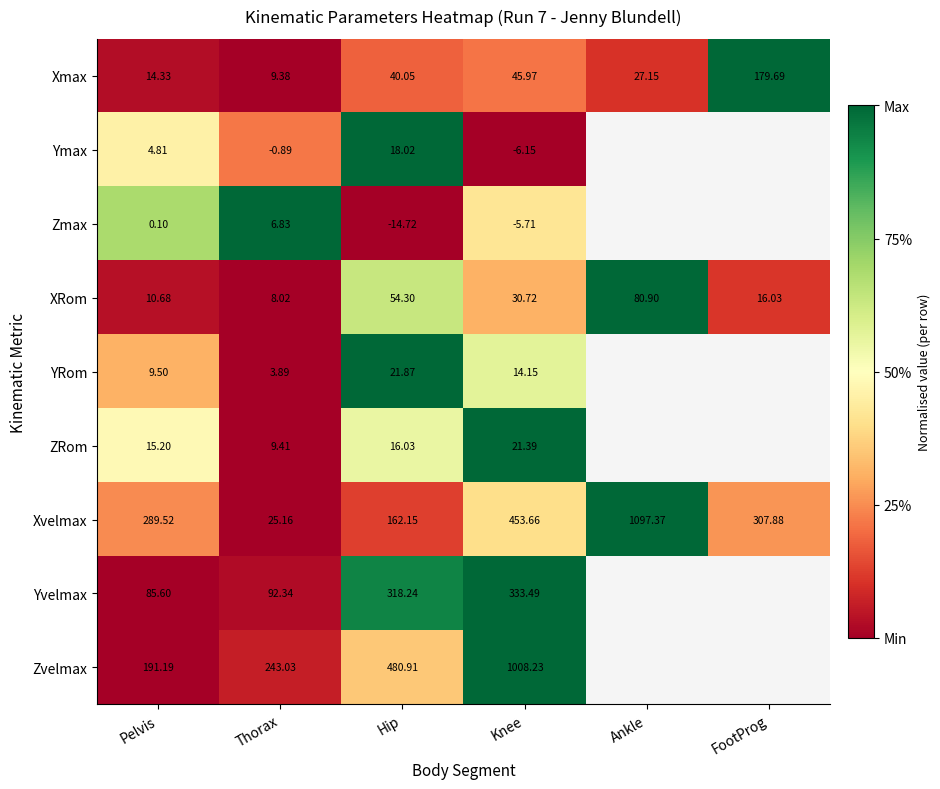

Is the value of ZRom at Knee greater than the value of Xvelmax at Pelvis?

No